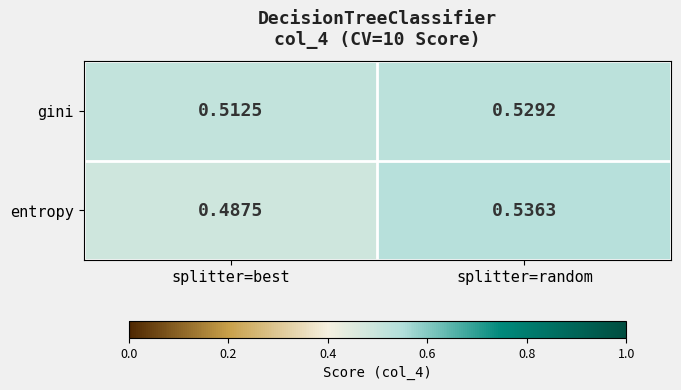

At which label is gini closest to 0?

splitter=best